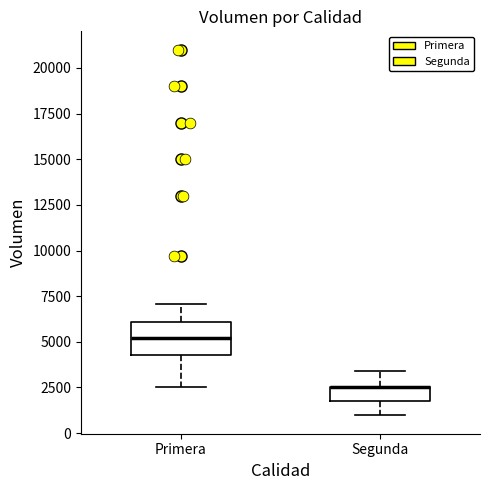

Where does the median line of the box for Primera sit on the y-axis? The values are not printed on the chart, so give them approximately, as read against the axis.

5000